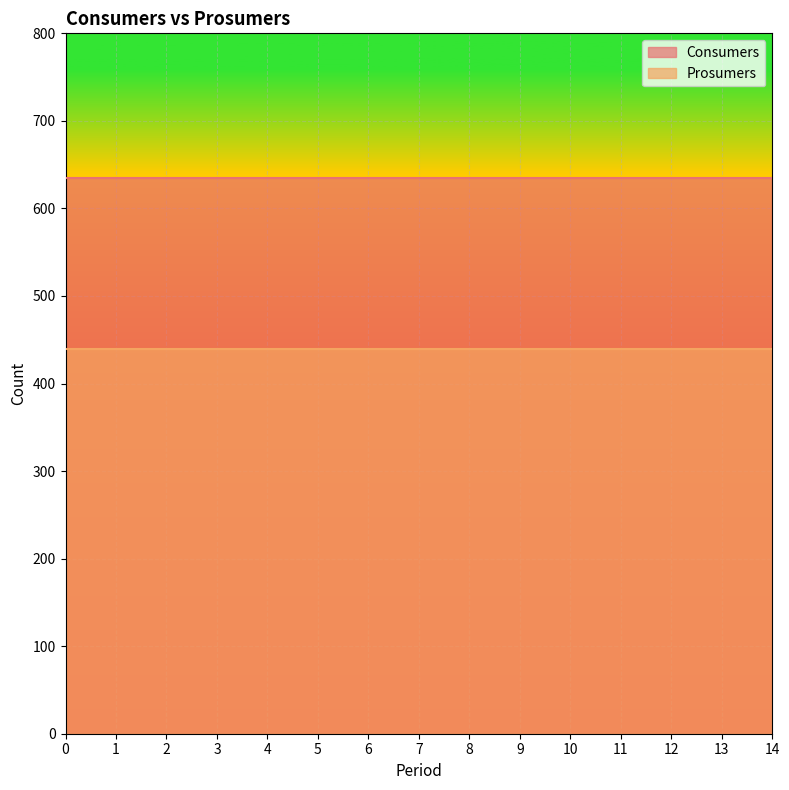

What is the value of the Consumers point at the 15th from the left?

635